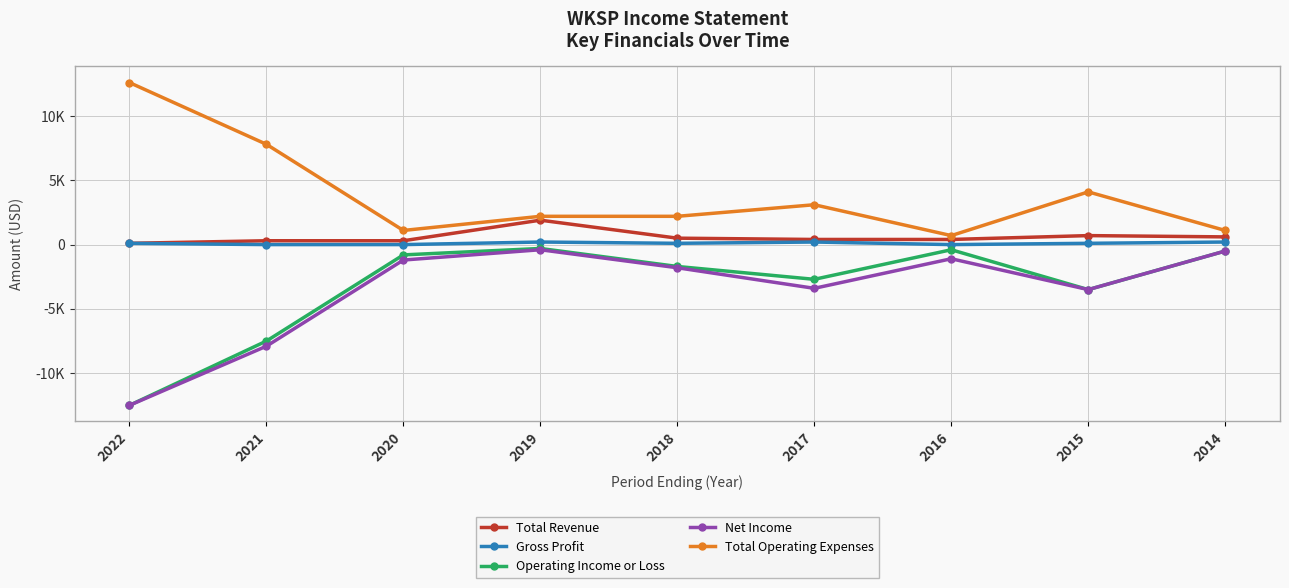

Which series has the largest total across all categories?

Total Operating Expenses